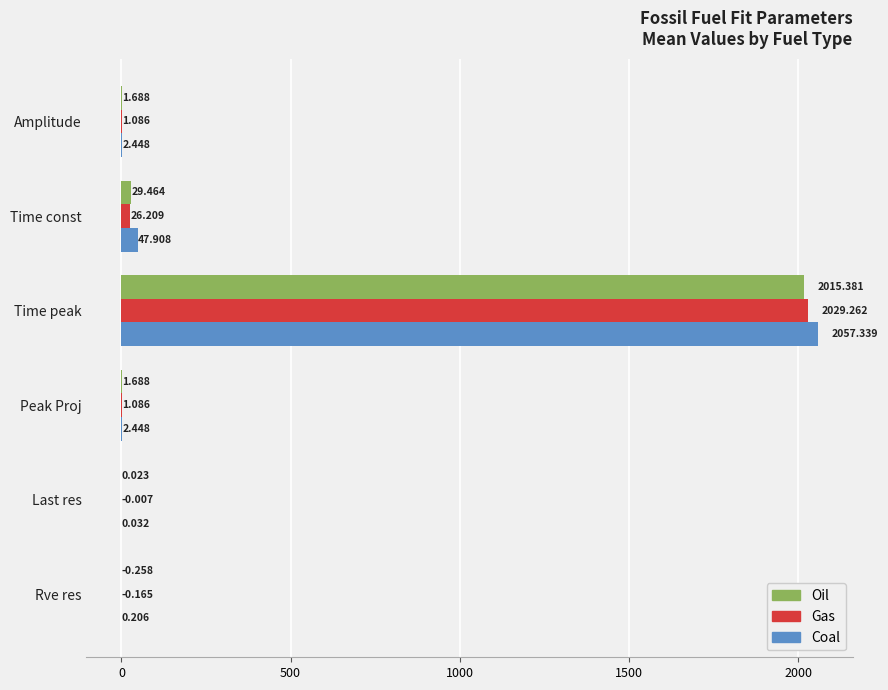

Which series has the largest range (max minus min)?

Coal